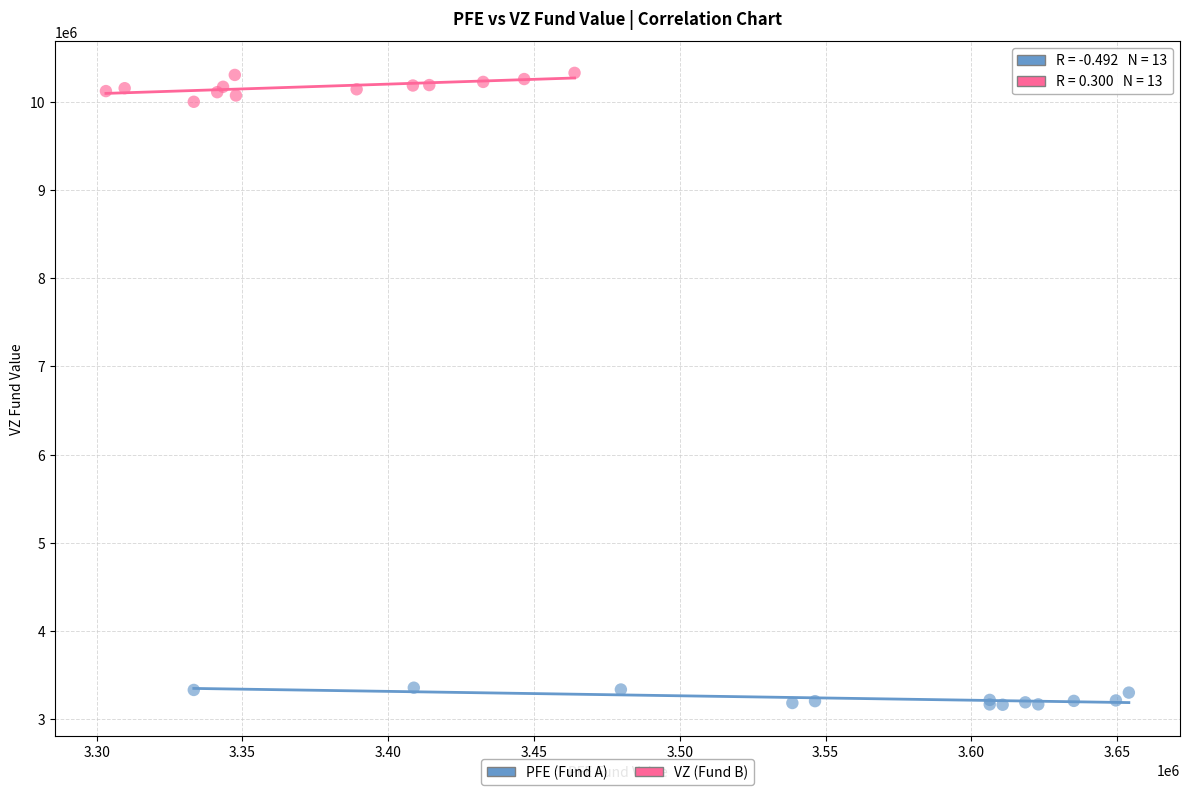

Which series reaches the minimum Y coordinate?

PFE (Fund A)